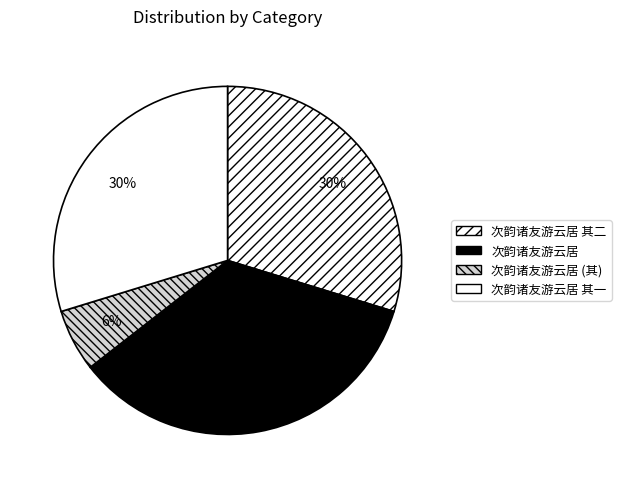

To the nearest percent, what is the difference between the largest and smallest slice percentages?

29%